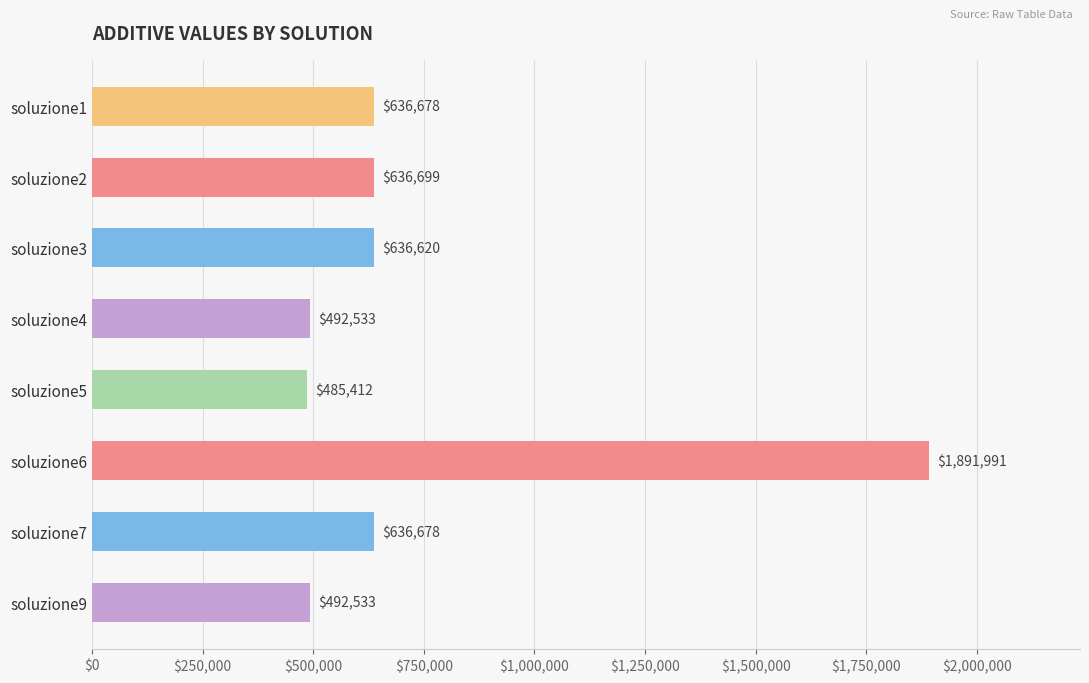

What is the ratio of the value at soluzione1 to the value at soluzione4?

1.3